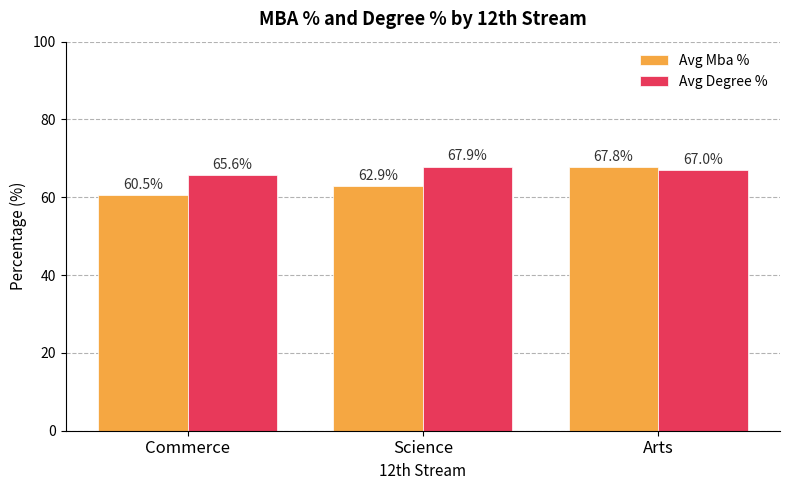

List the series in order of their peak value, highest first.

Avg Degree %, Avg Mba %